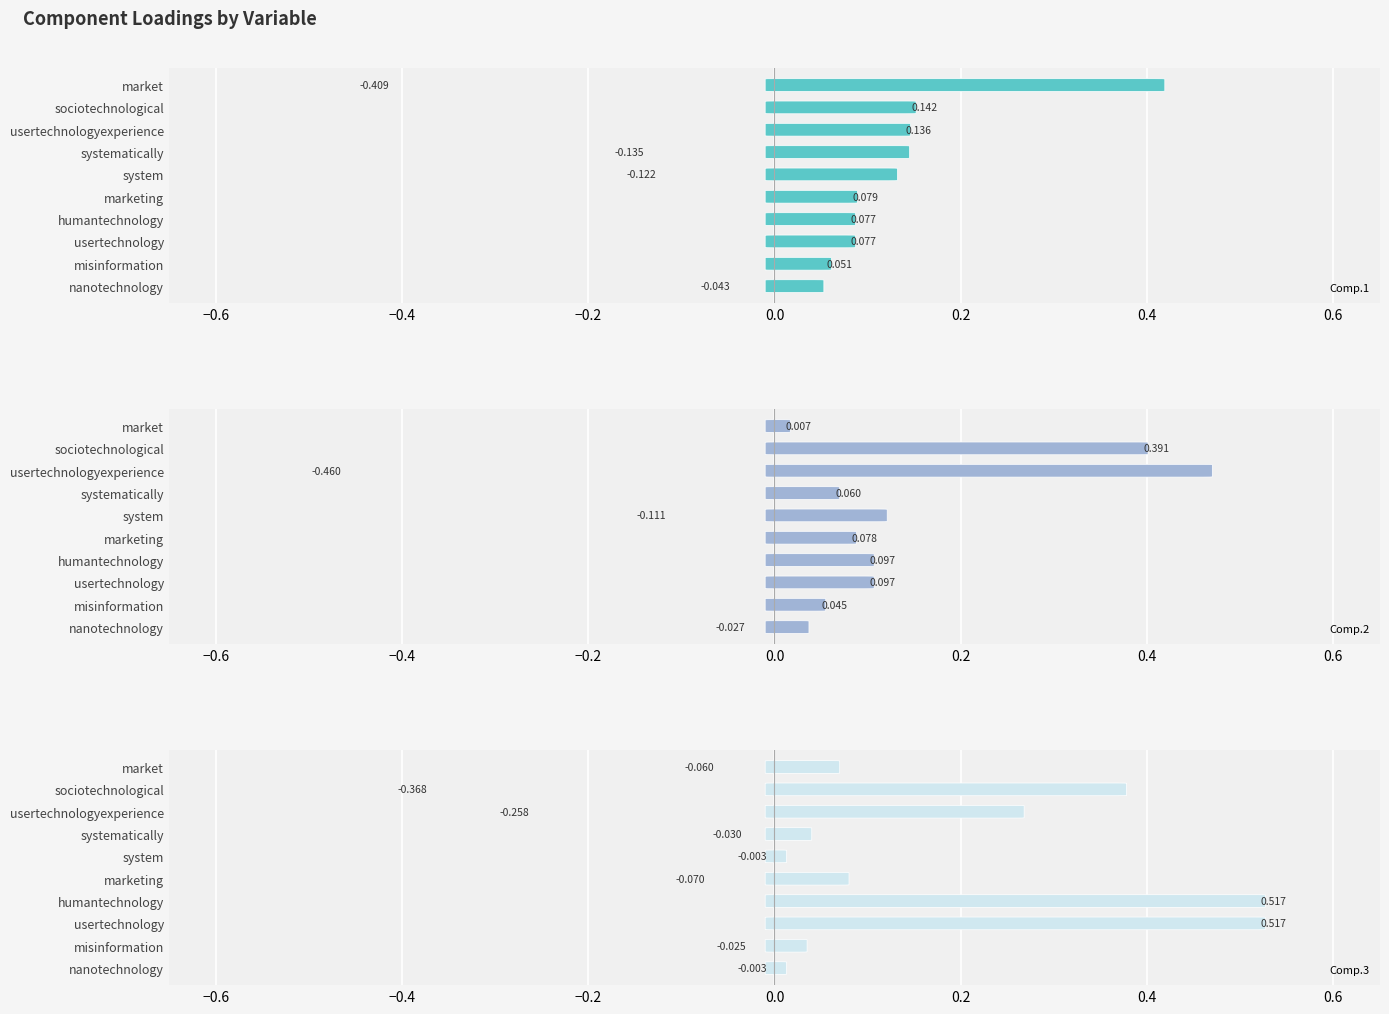

Which series changed the most between market and humantechnology?

Comp.3